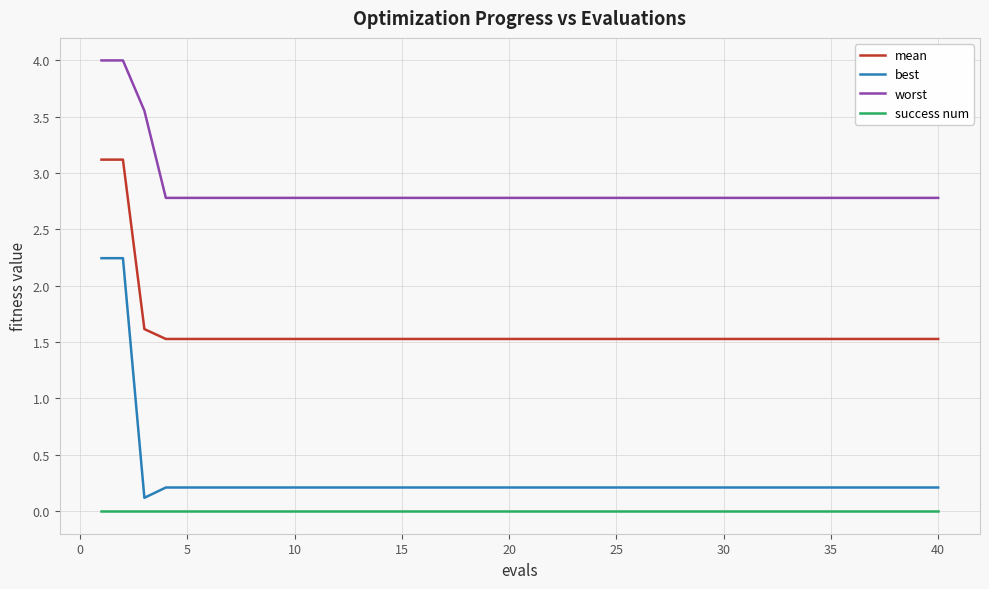

What is the difference between the maximum and minimum values in the worst series?

1.2